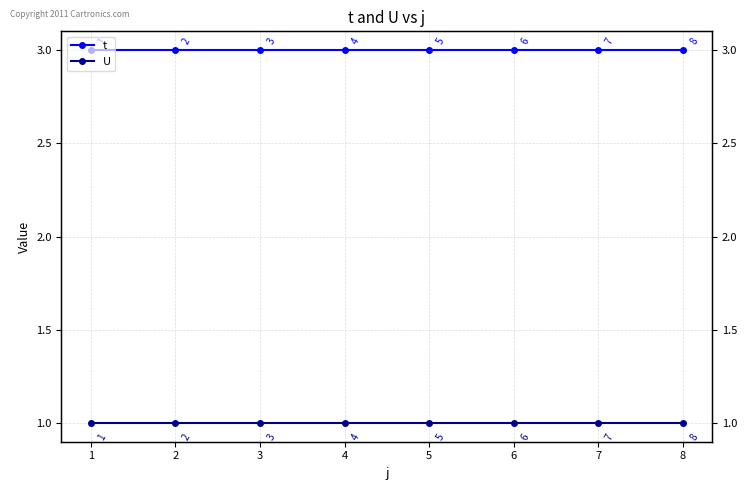

True or false: t and U cross at least once.

False